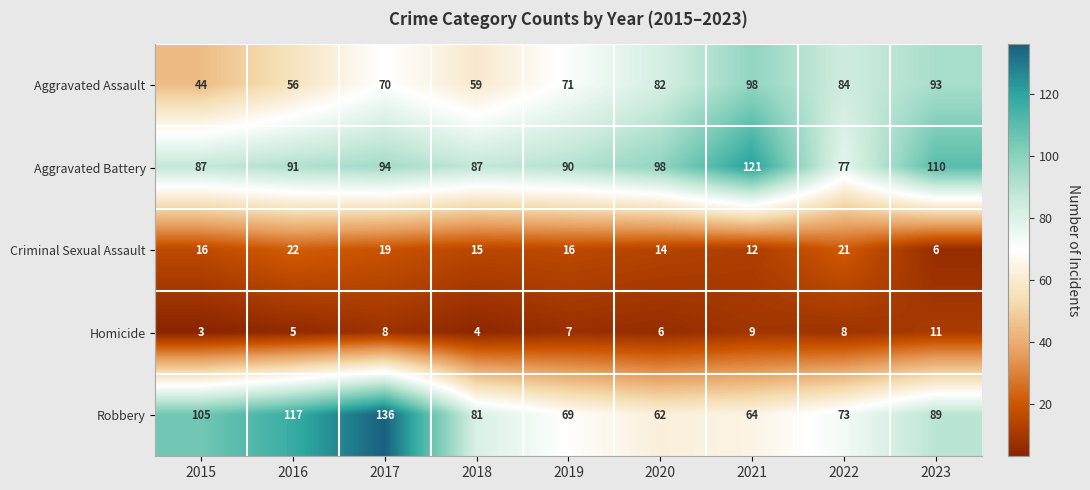

What is the maximum value for Homicide?

11